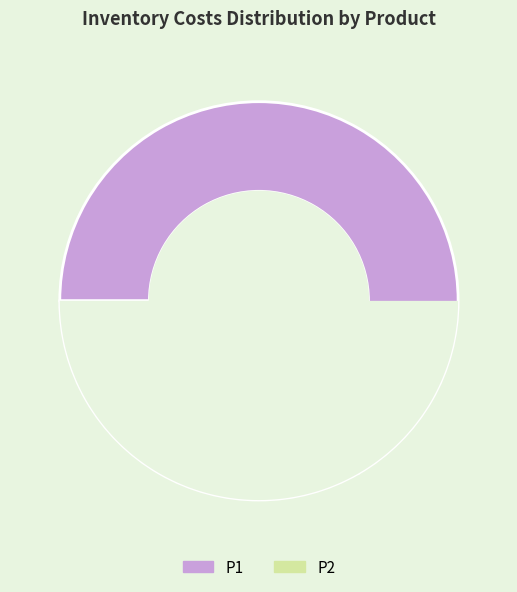

What is the largest slice in the pie chart?

P1